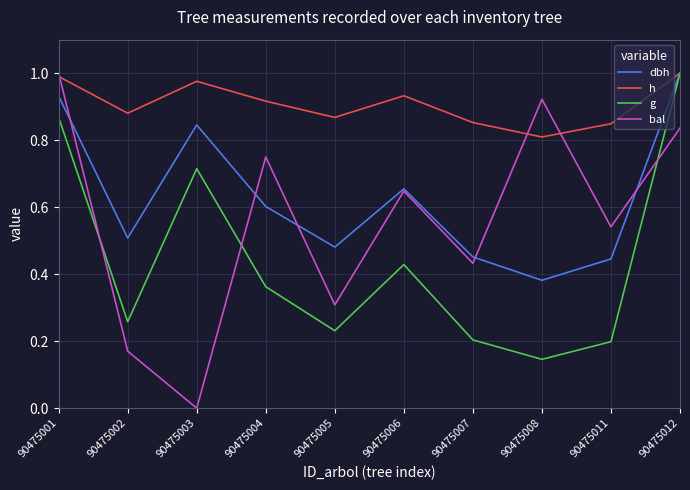

After their last crossing, which series has the higher values: bal or dbh?

dbh